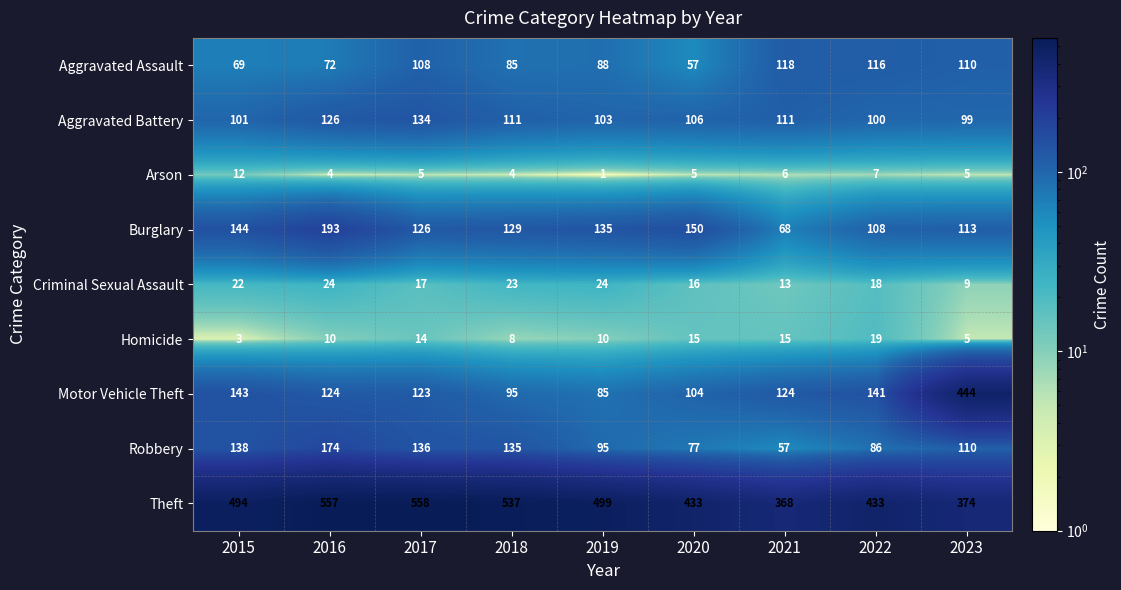

At how many categories does at least one series exceed 437?

6